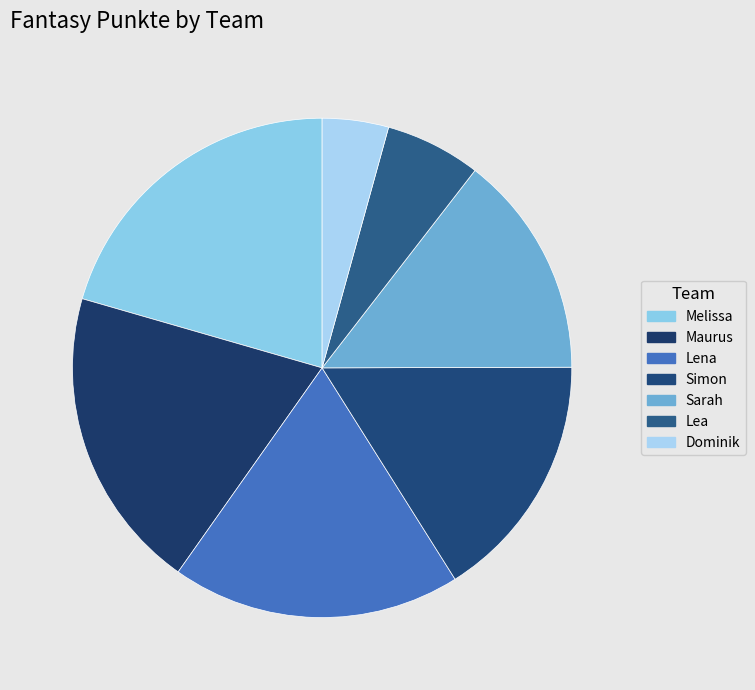

What is the change in value from Sarah to Dominik?

-230